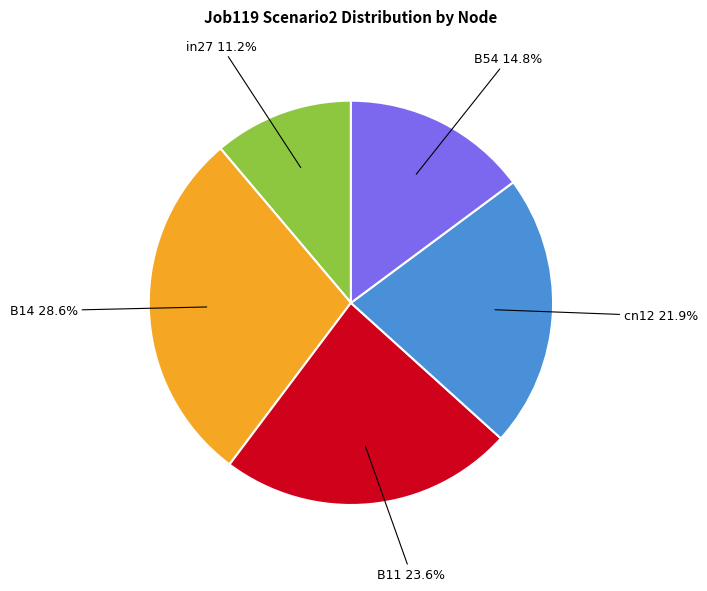

Is there a majority slice in this chart?

No